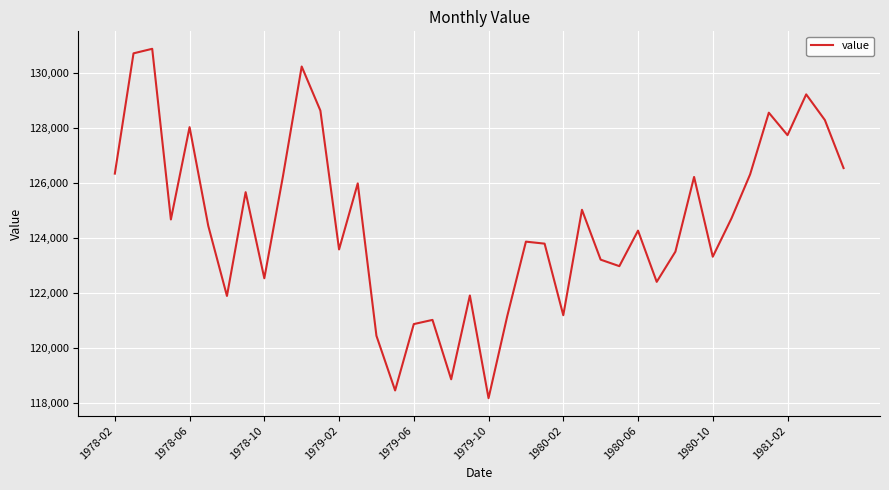

What is the smallest value displayed?

118171